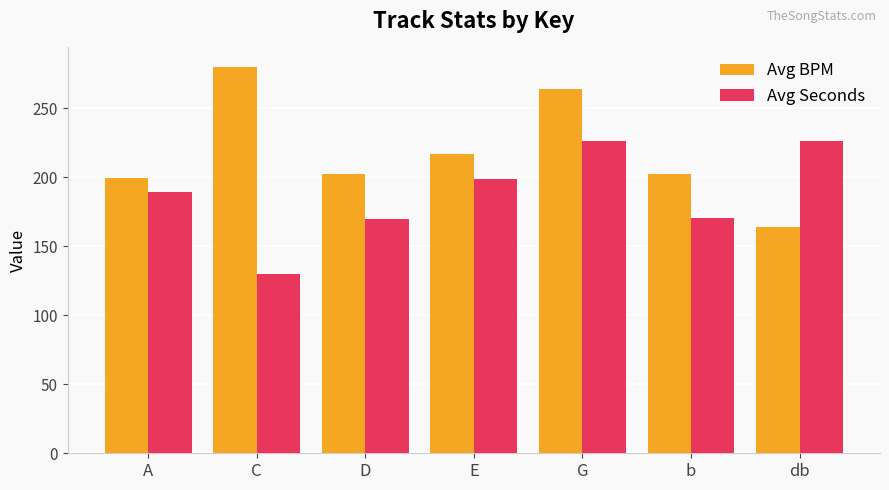

What is the sum of the Avg Seconds values at G and E?

424.8